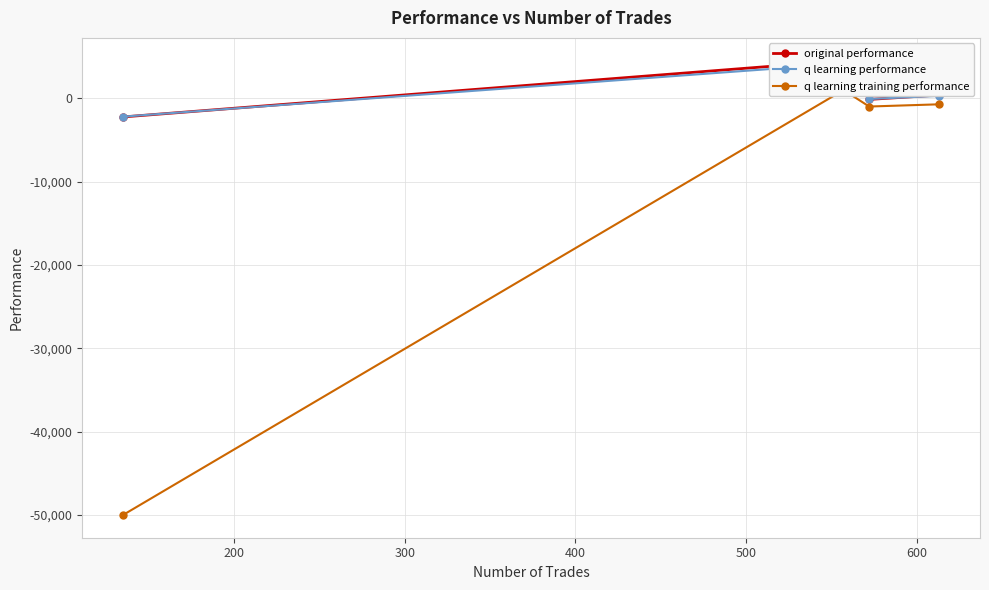

What is the difference between the highest and lowest values at 400?

1117.2